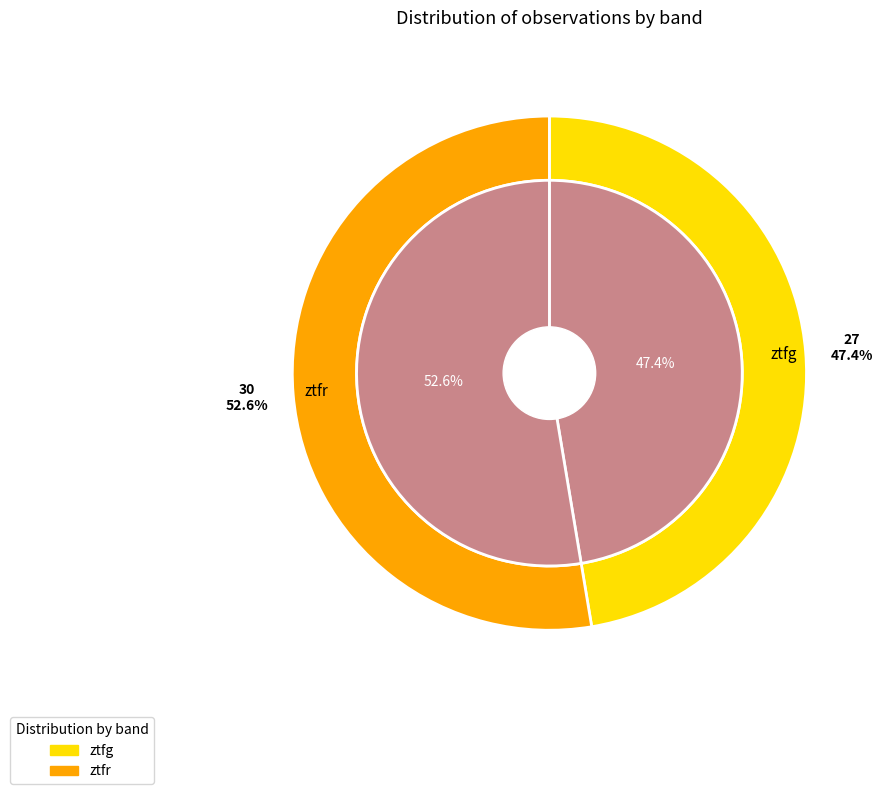

What is the ratio of the value at ztfg to the value at ztfr?

0.9